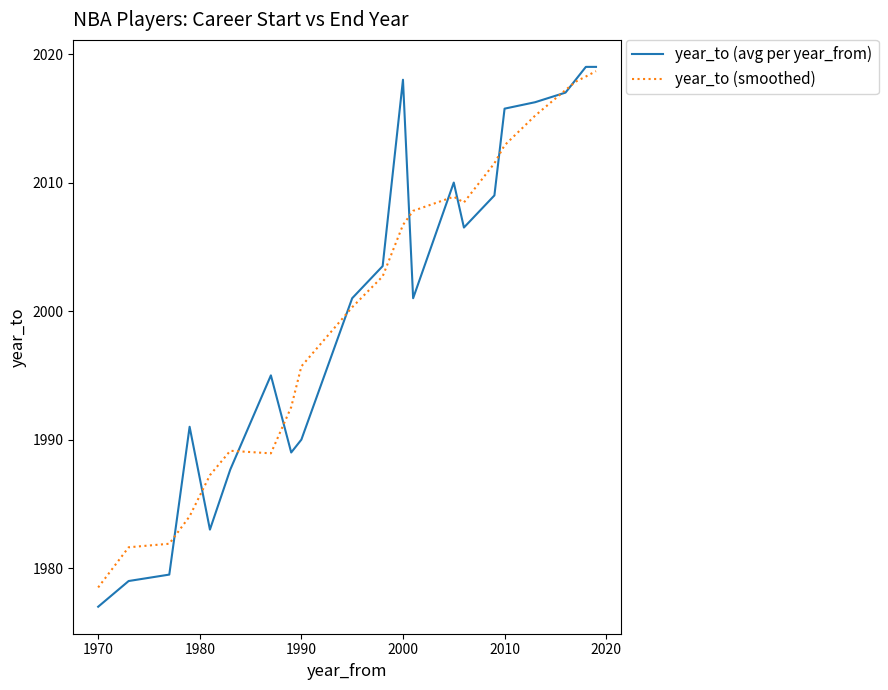

Does the chart have visible grid lines?

No